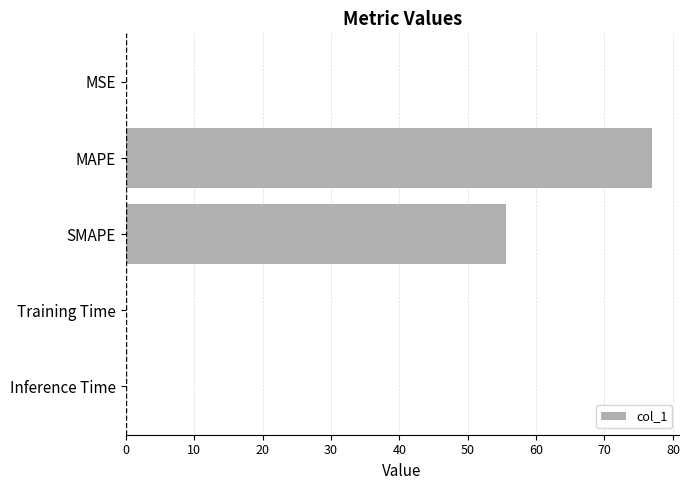

Which category has the highest value across all series?

MAPE